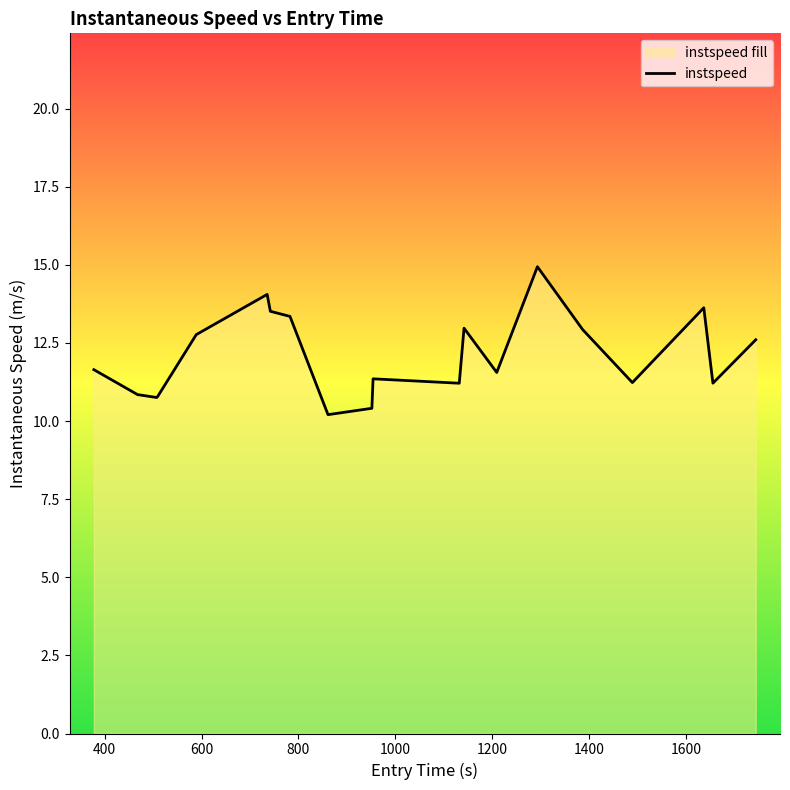

What is the maximum value shown in the chart?

14.9